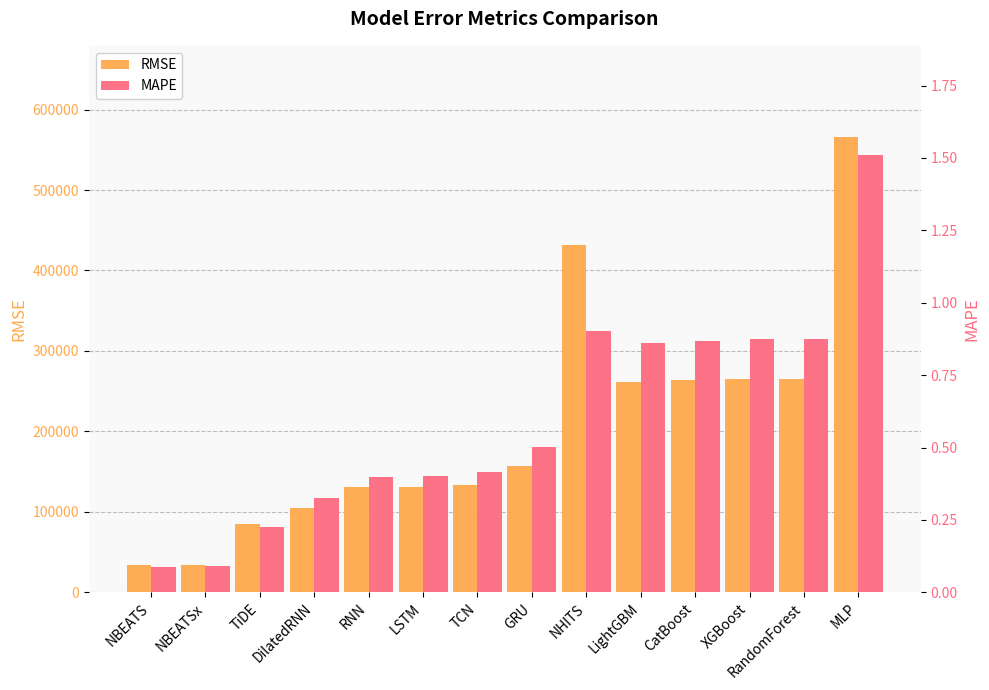

What is the highest value of the RMSE series?

565962.3